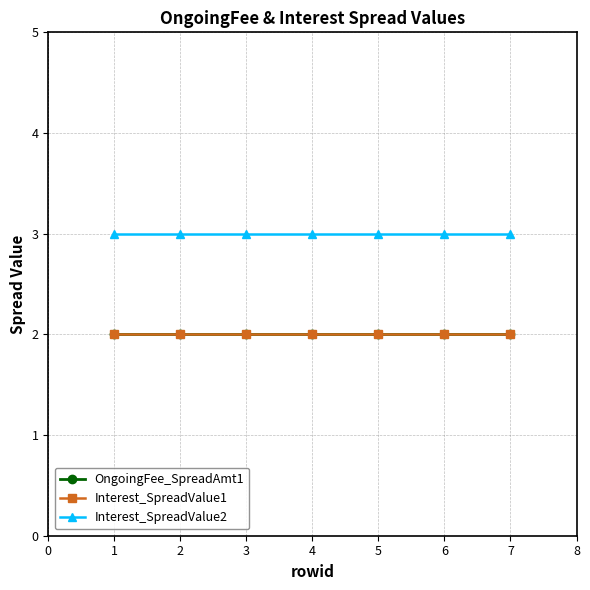

Does the chart have visible grid lines?

Yes